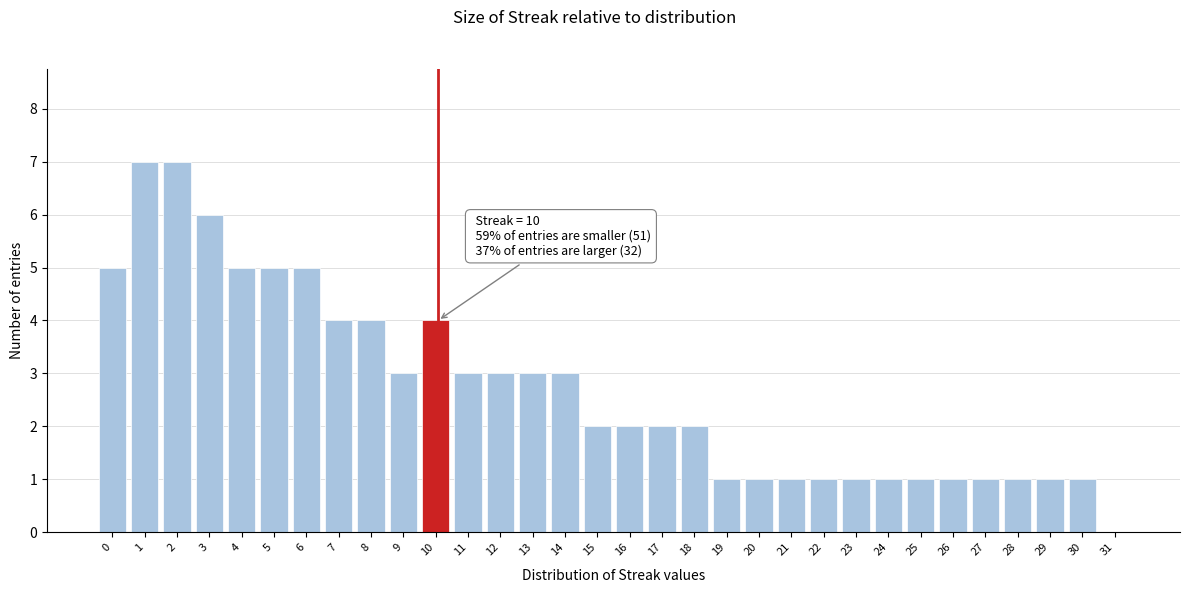

What is the change in value from 2 to 8?

-3